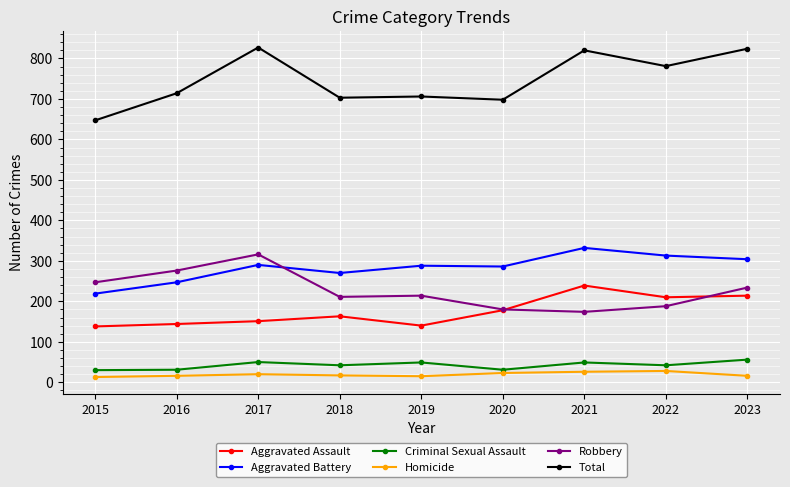

What is the difference between the highest and lowest values at 2022?

753